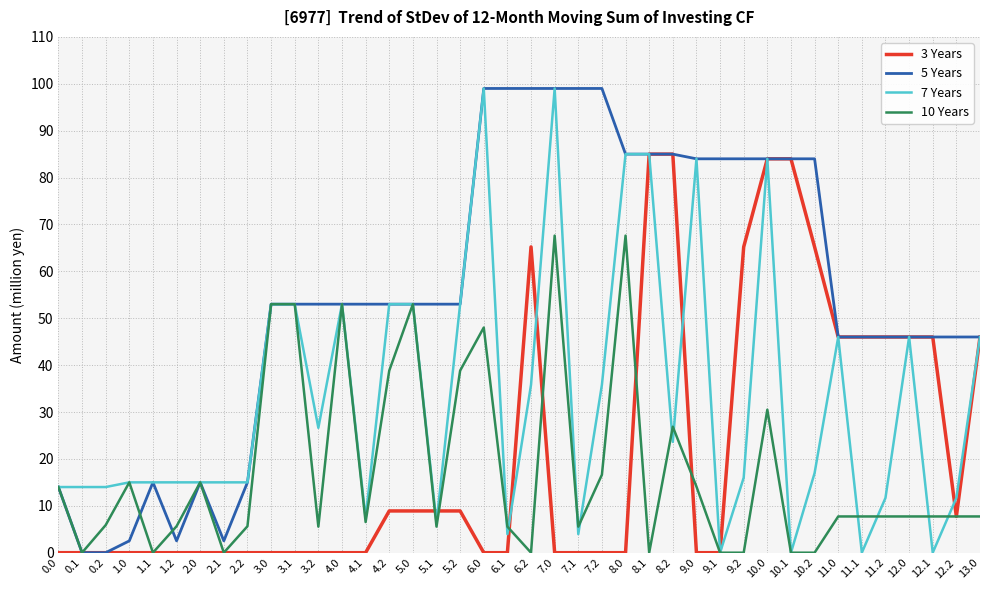

What is the maximum value shown in the chart?

99.0